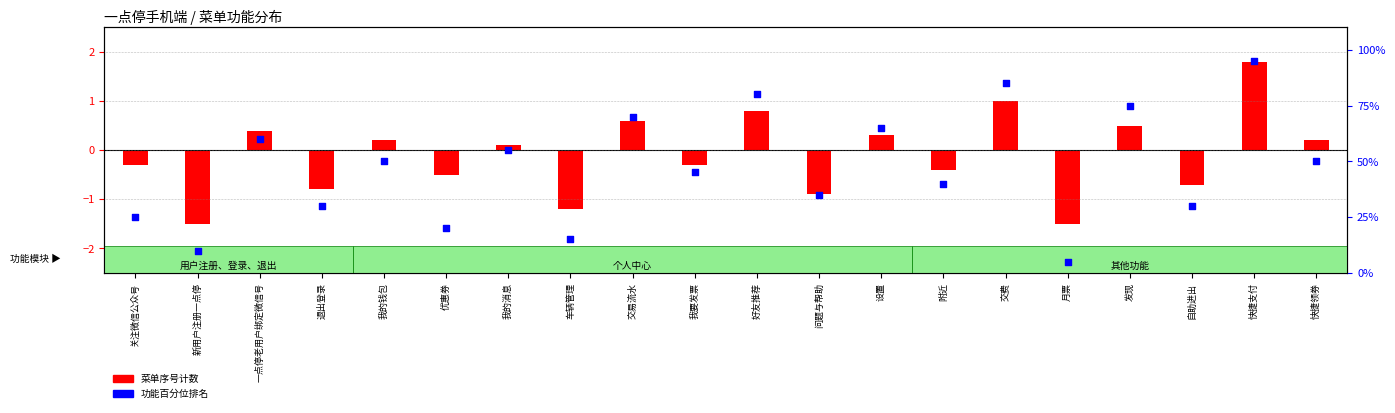

At which category is the sum across all series the highest?

快捷支付